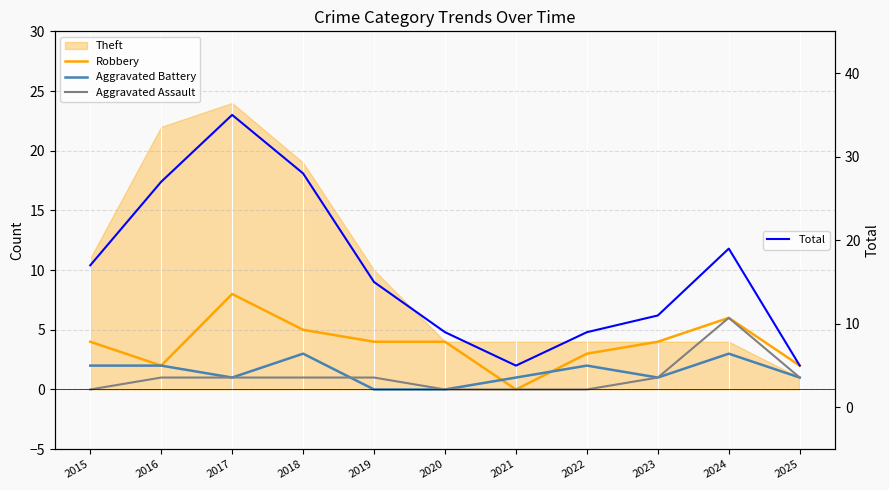

Is it true that Aggravated Battery equals 1 at 2020?

False